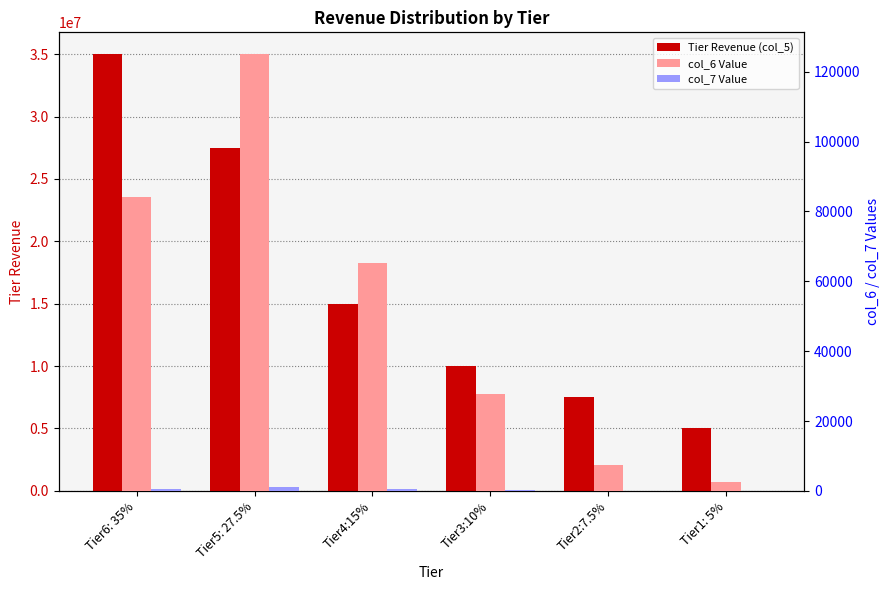

What is the approximate value of col_7 Value at Tier6: 35%?

673.1